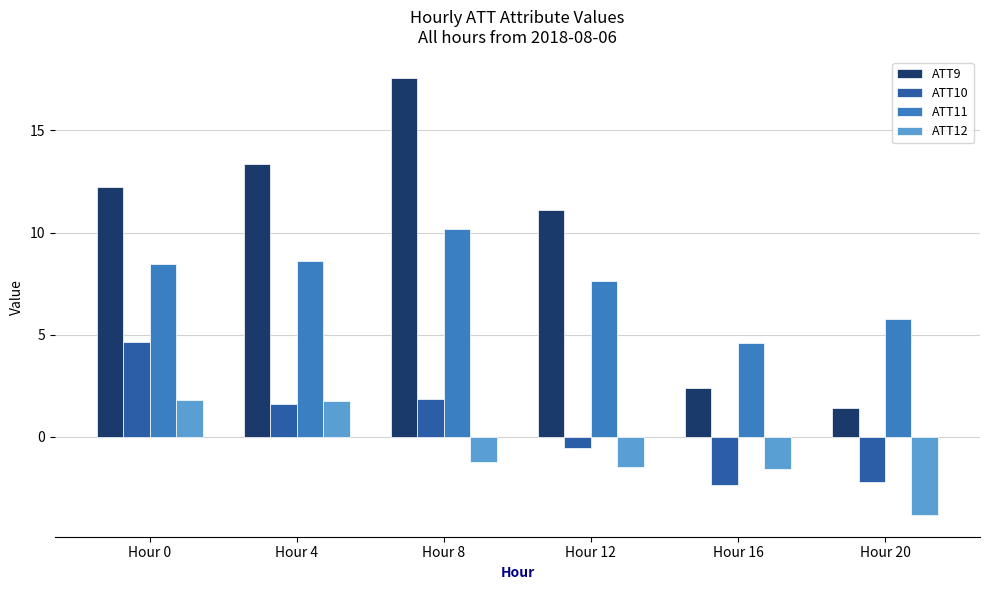

What is the sum of the ATT9 values at Hour 16 and Hour 12?

13.5